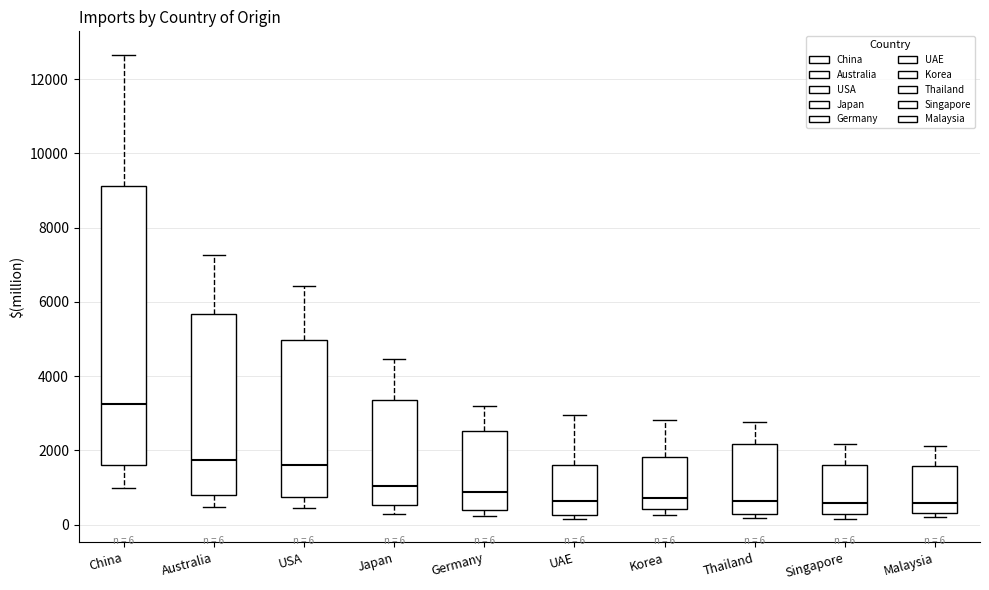

Which box's median line is the highest?

China